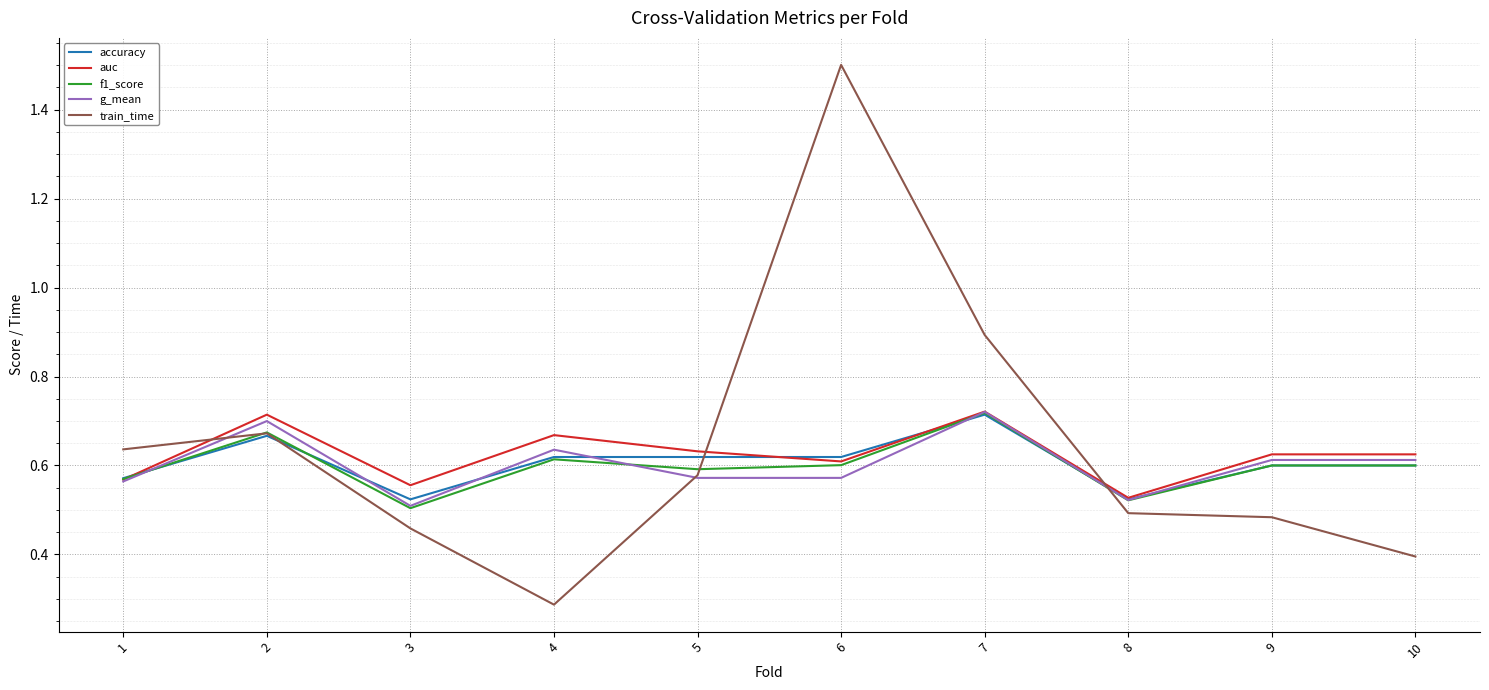

How many lines are shown in the chart?

5